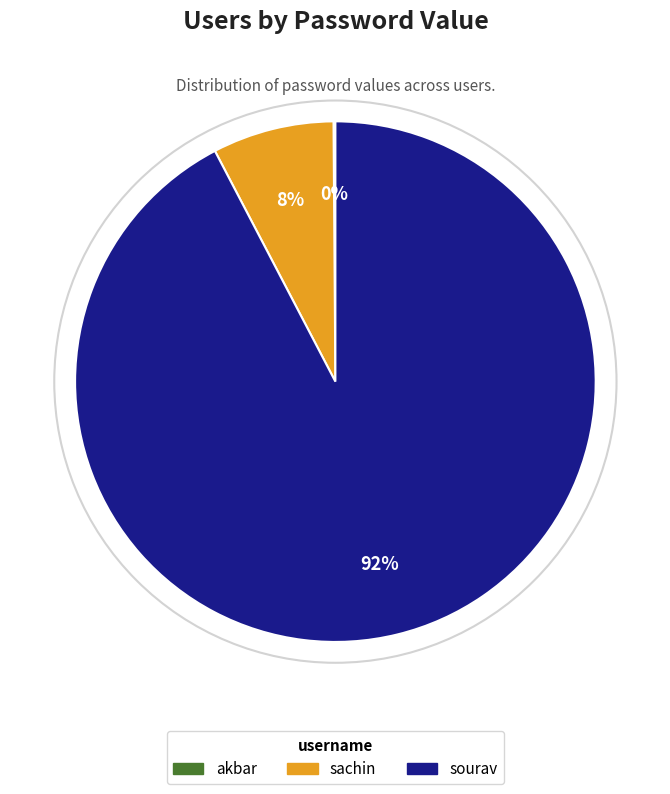

Is there any slice that represents more than half of the pie?

Yes